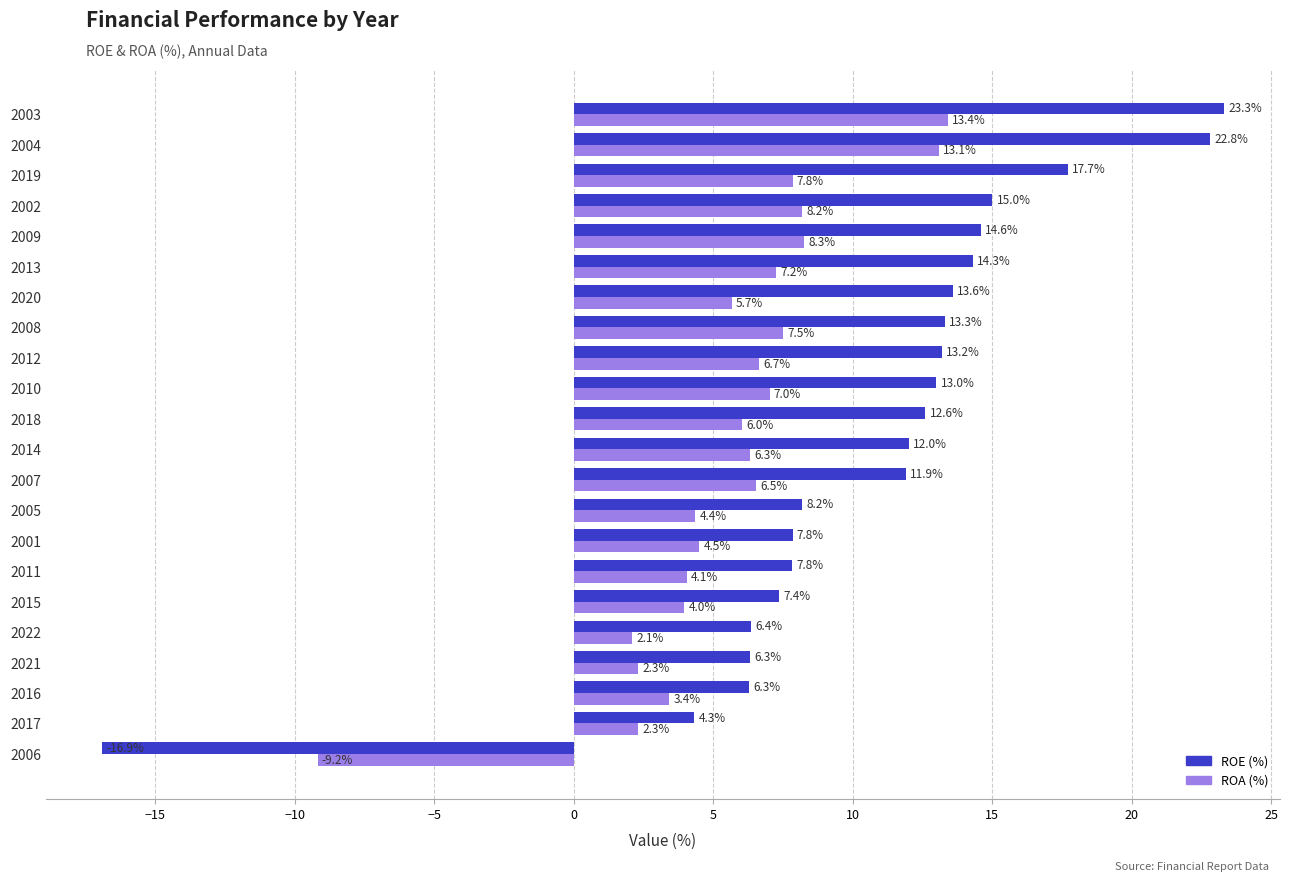

What is the minimum value shown in the chart?

-16.9